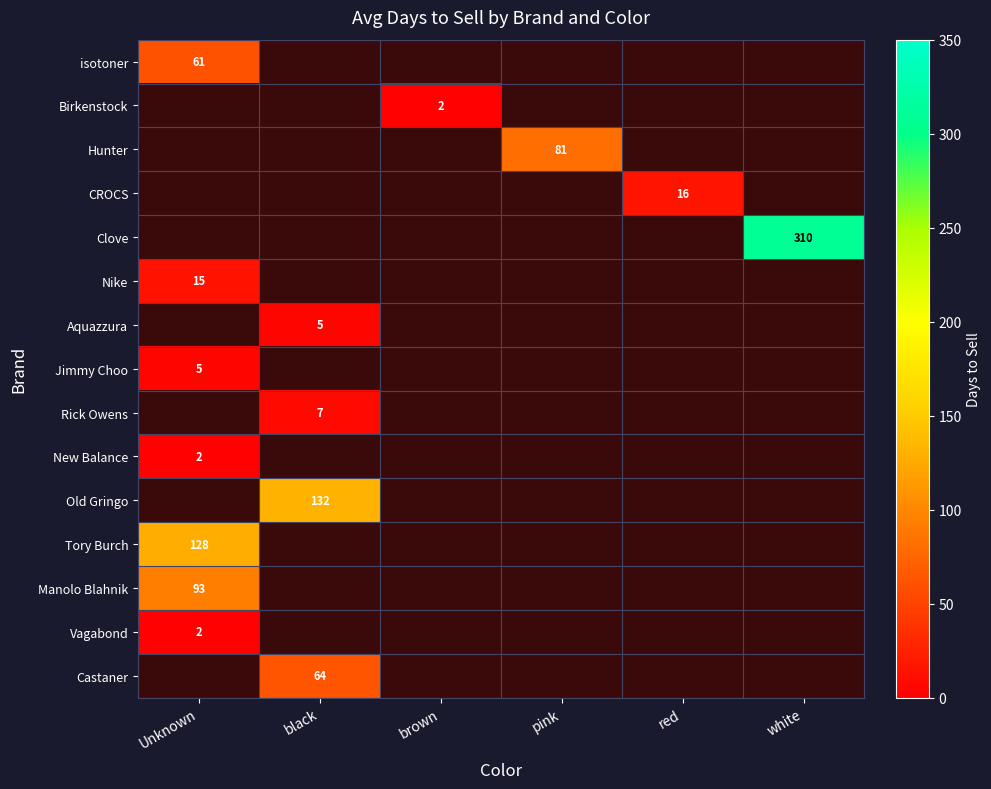

Is it true that isotoner equals 61 at Unknown?

True